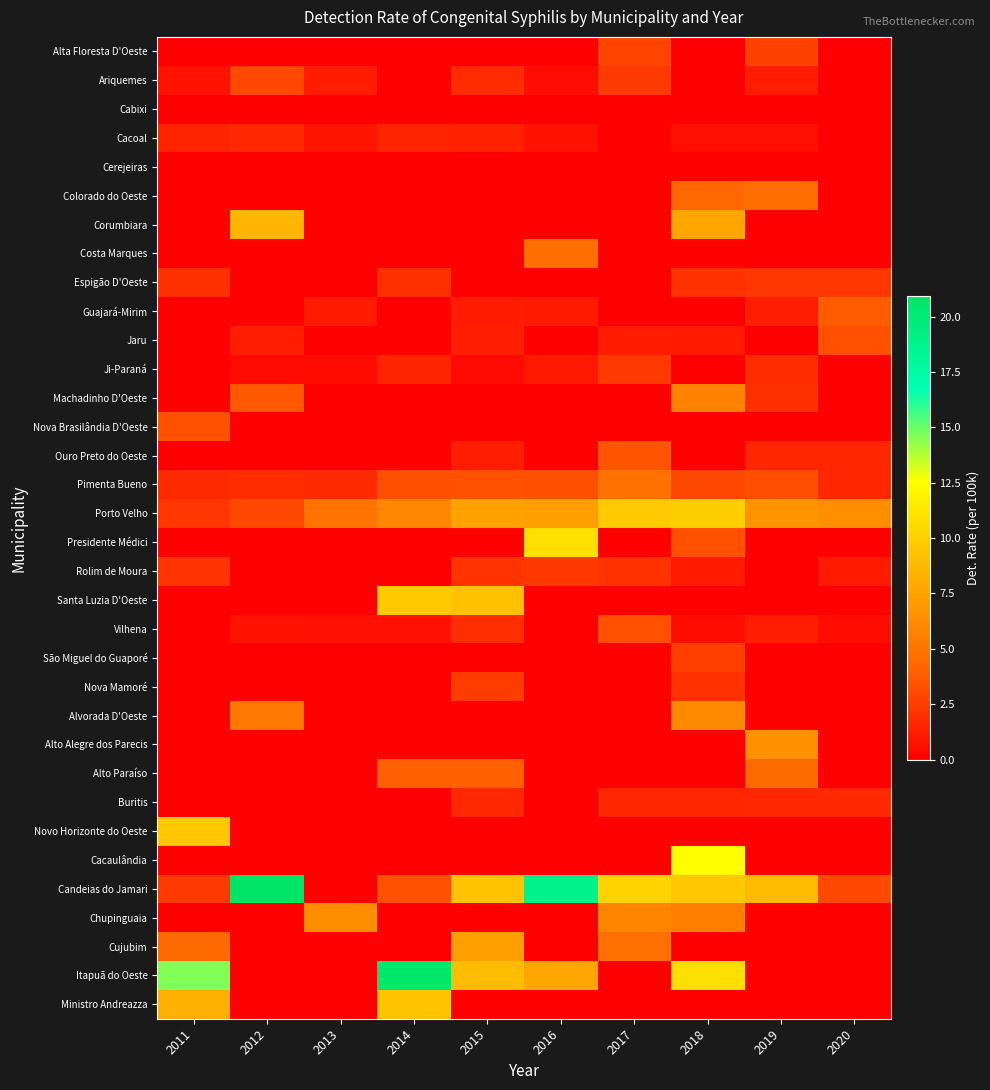

How many distinct data groups are displayed?

34